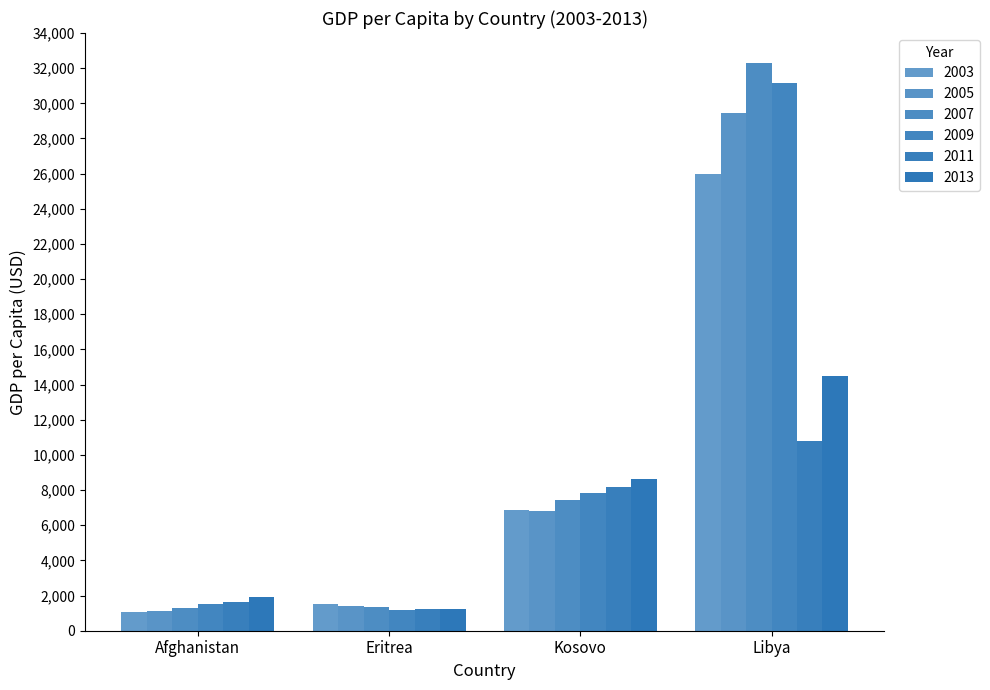

How many bars are there in each group?

6